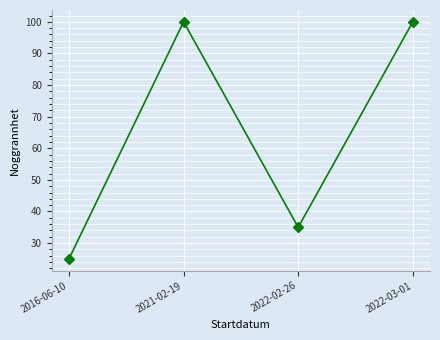

What is the label of the 3rd point from the right?

2021-02-19